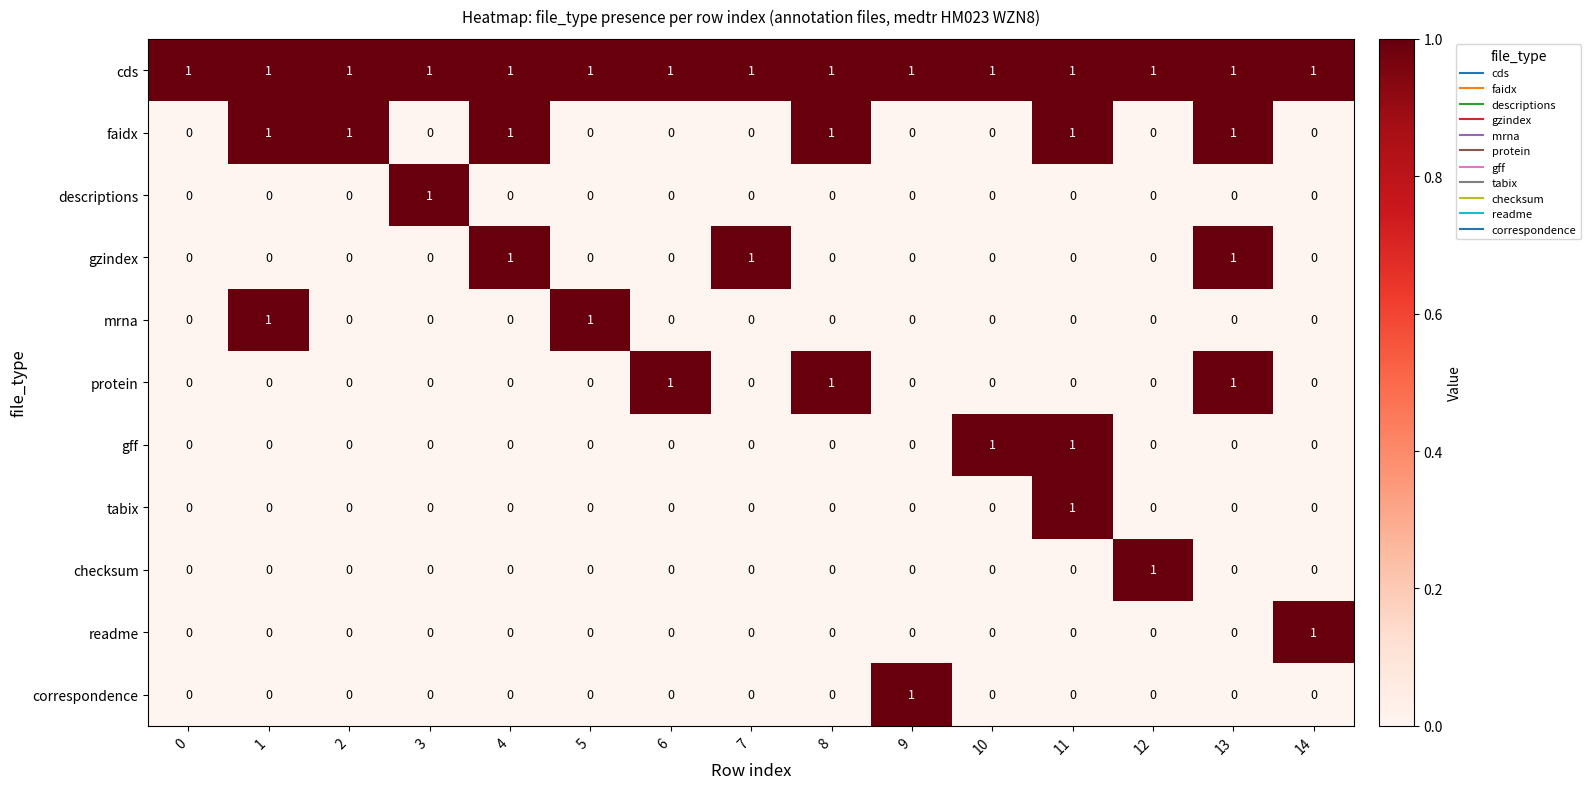

Which series changed the most between 0 and 12?

checksum